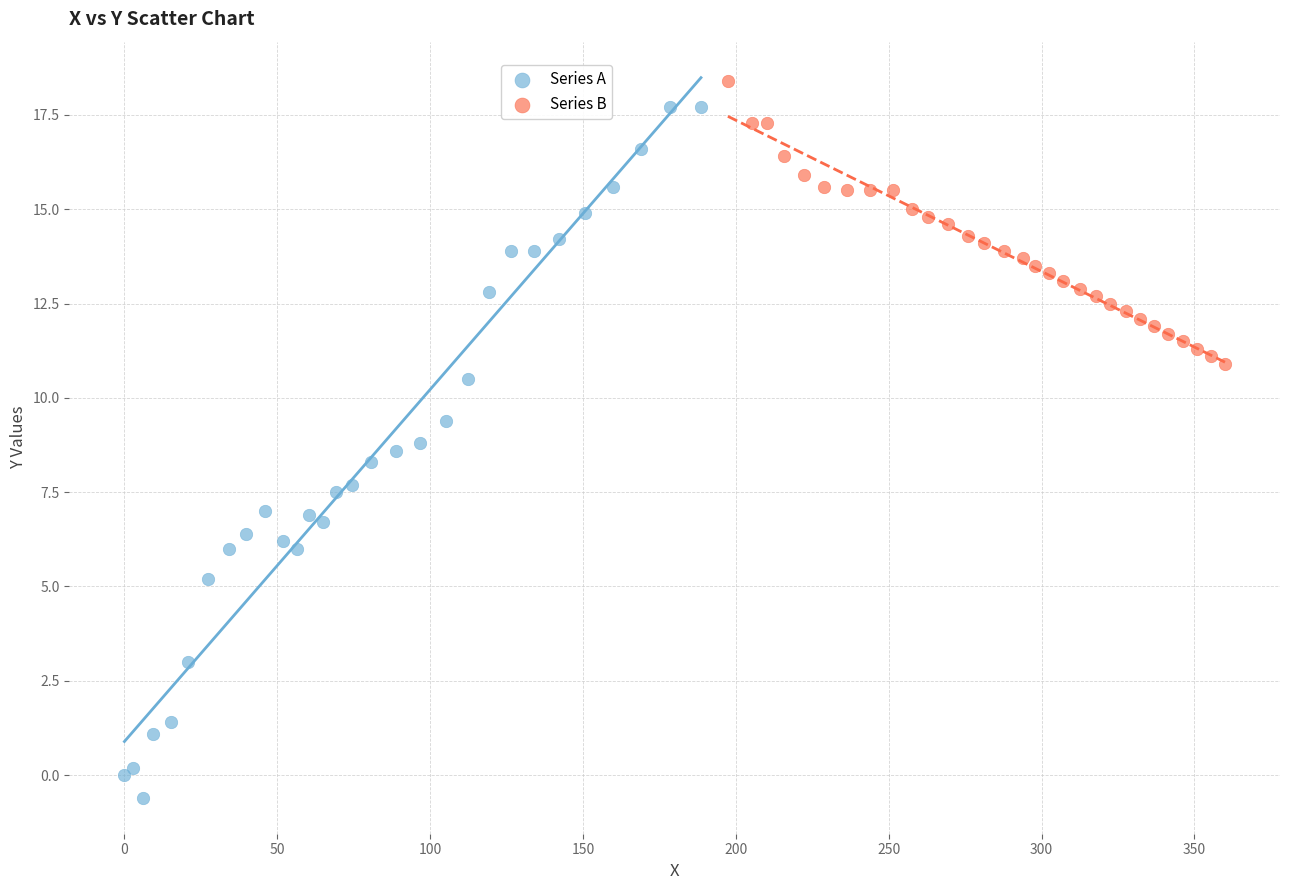

Which series reaches the minimum Y coordinate?

Series A